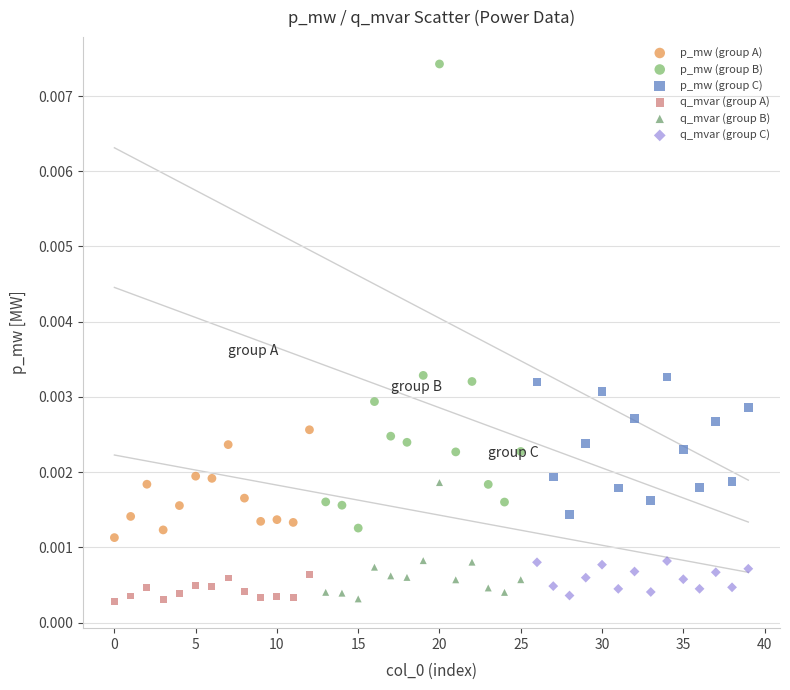

Which series reaches the maximum Y coordinate?

p_mw (group B)